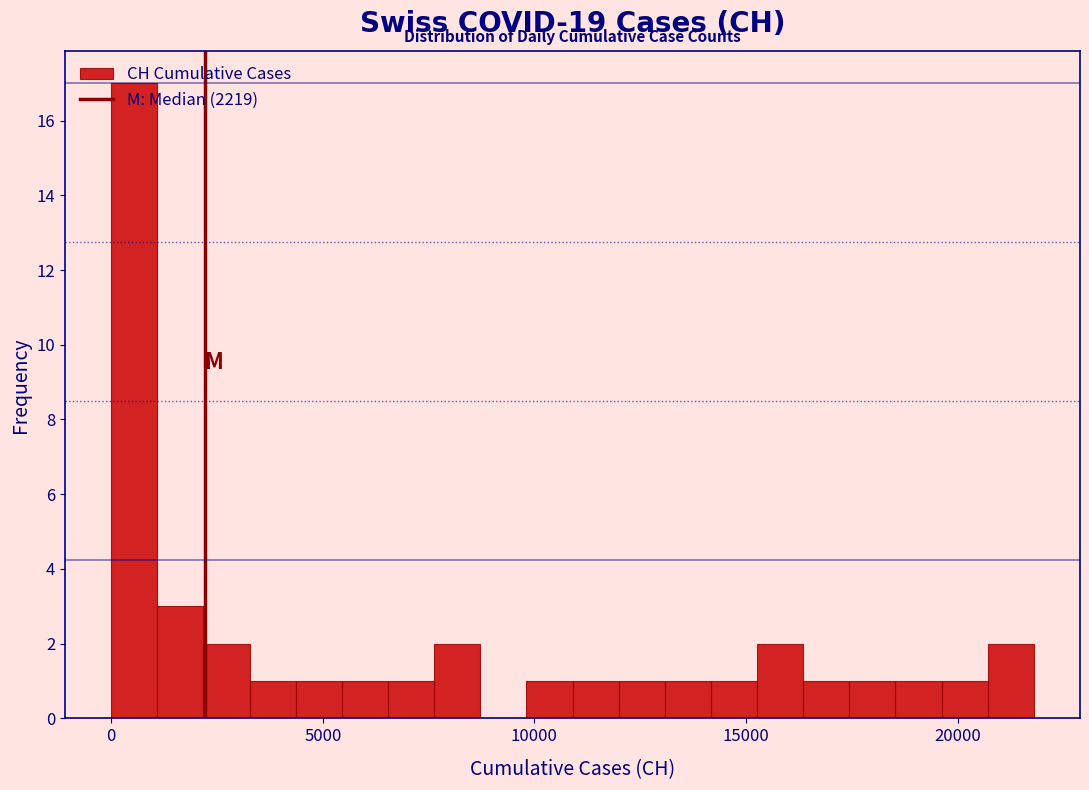

Around what value on the x-axis is the tallest bar? Give the approximate position of its centre, as read against the axis.

500